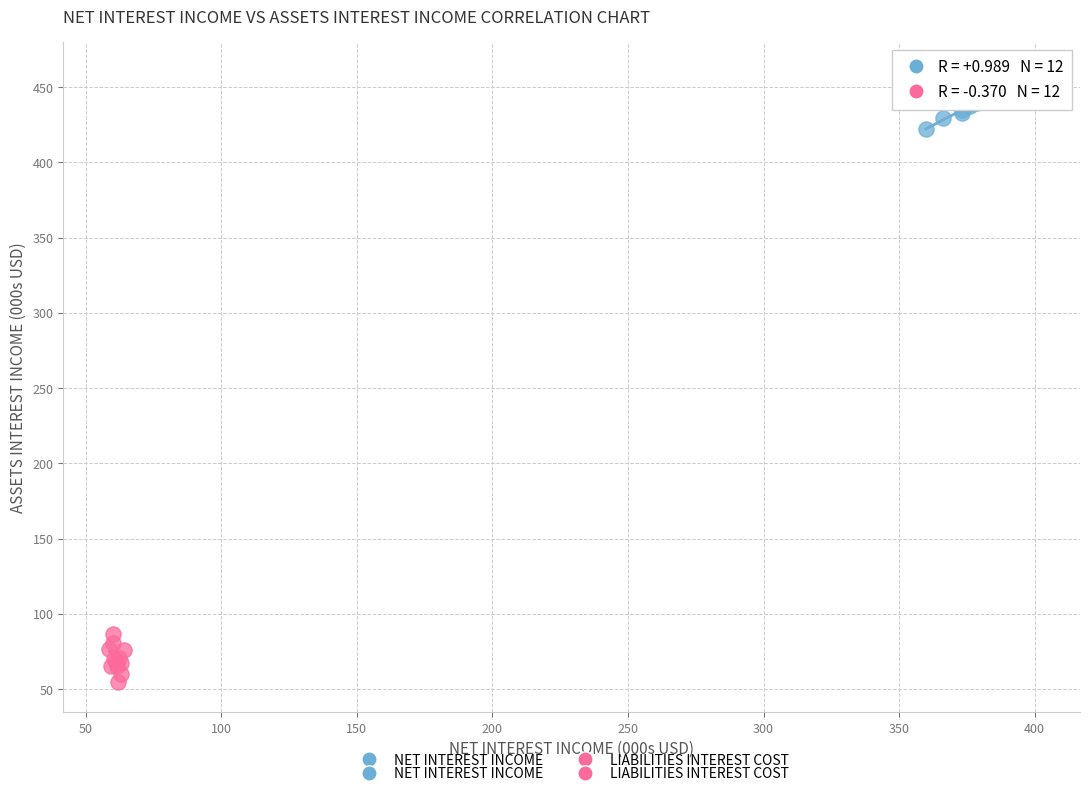

Which series contains the lowest Y value?

LIABILITIES INTEREST COST